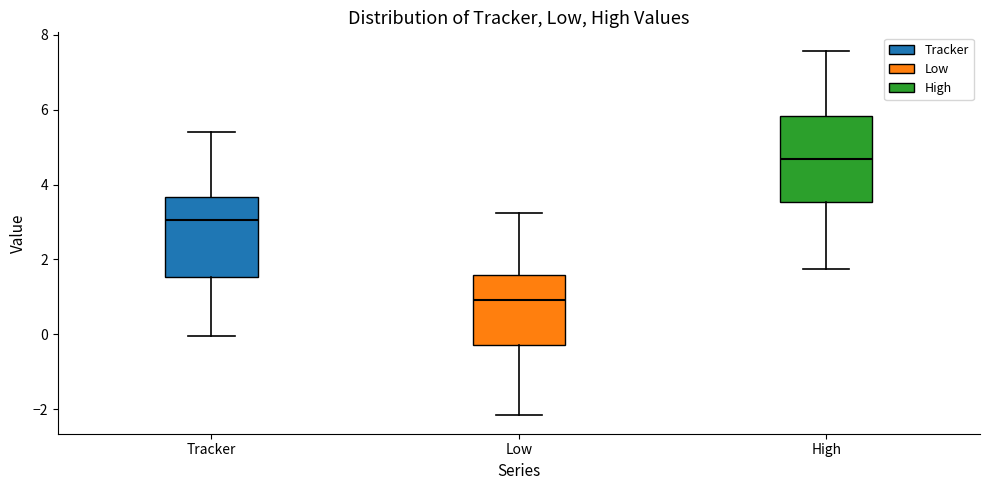

Reading left to right, read every box against the y-axis: the position of its median line, the range the box covers, and the ends of its whiskers. The values are not printed on the chart, so give them approximately, as read against the axis.

Tracker: median 3.0, box 1.6 to 3.6, whiskers 0.0 to 5.4
Low: median 1.0, box -0.2 to 1.6, whiskers -2.2 to 3.2
High: median 4.6, box 3.6 to 5.8, whiskers 1.8 to 7.6